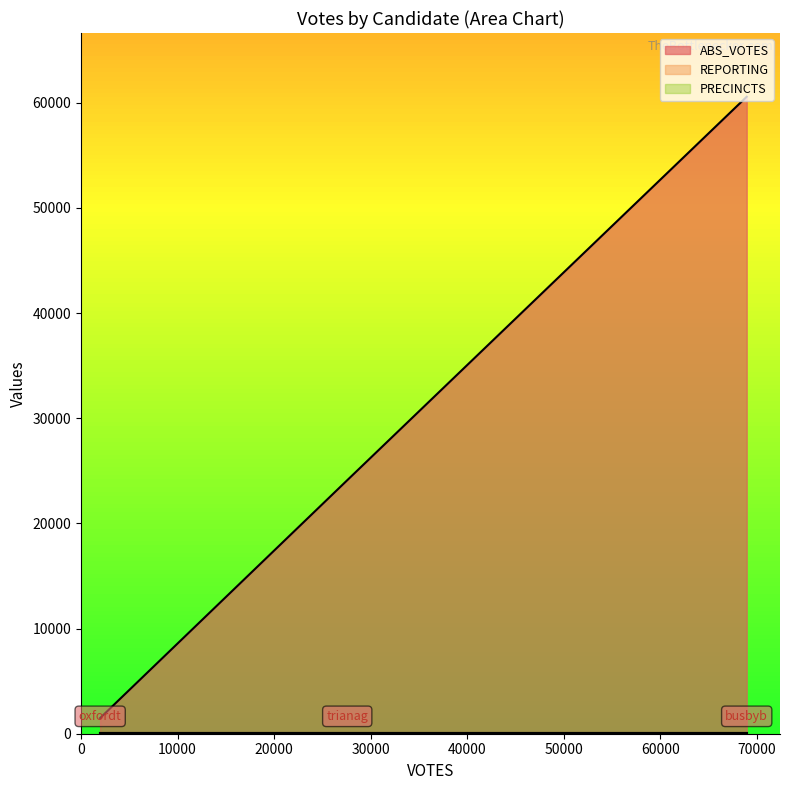

Which category has the highest value across all series?

busbyb